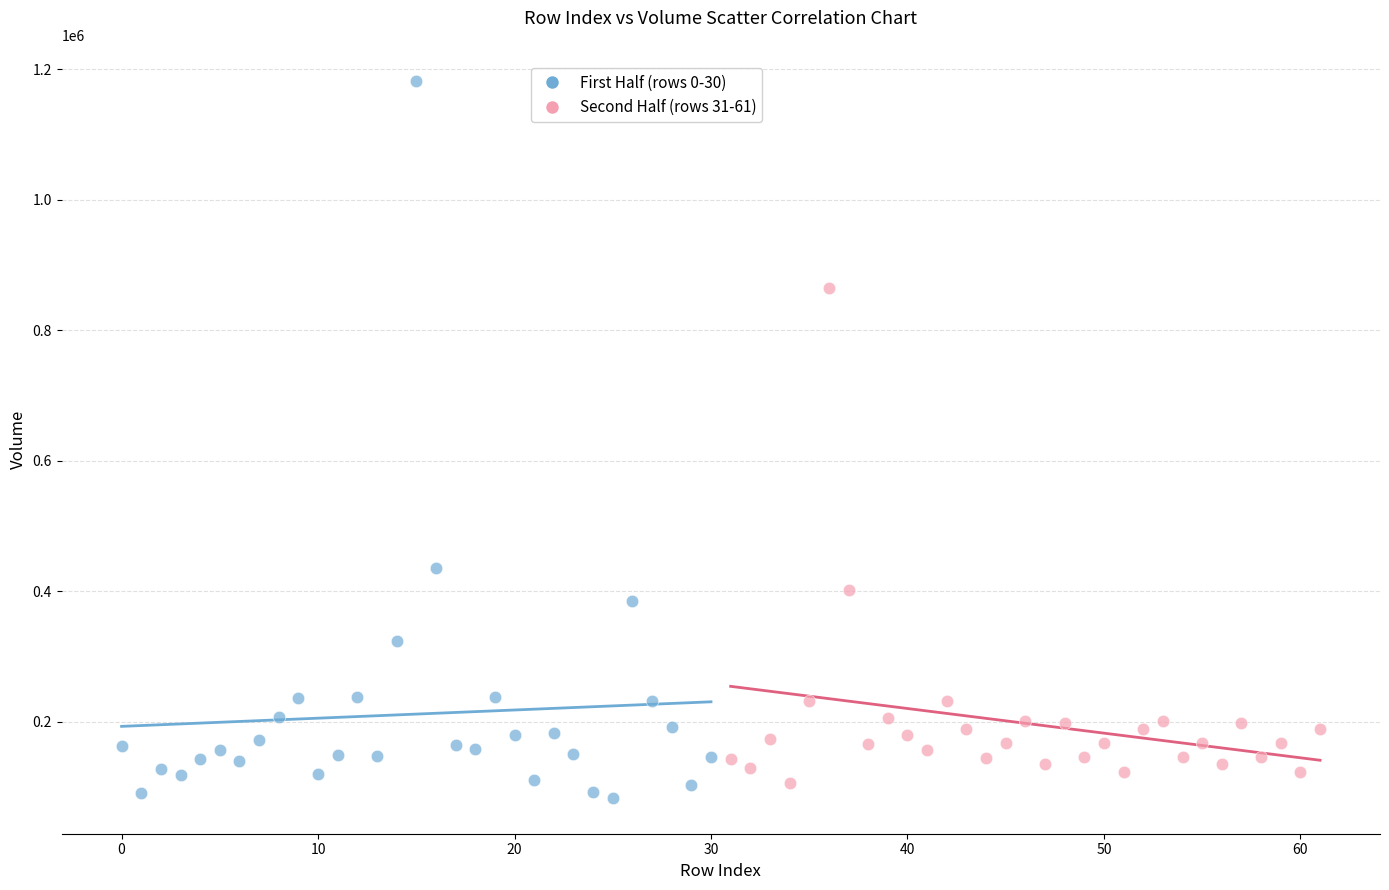

What are all the series names shown in the legend?

First Half (rows 0-30), Second Half (rows 31-61)